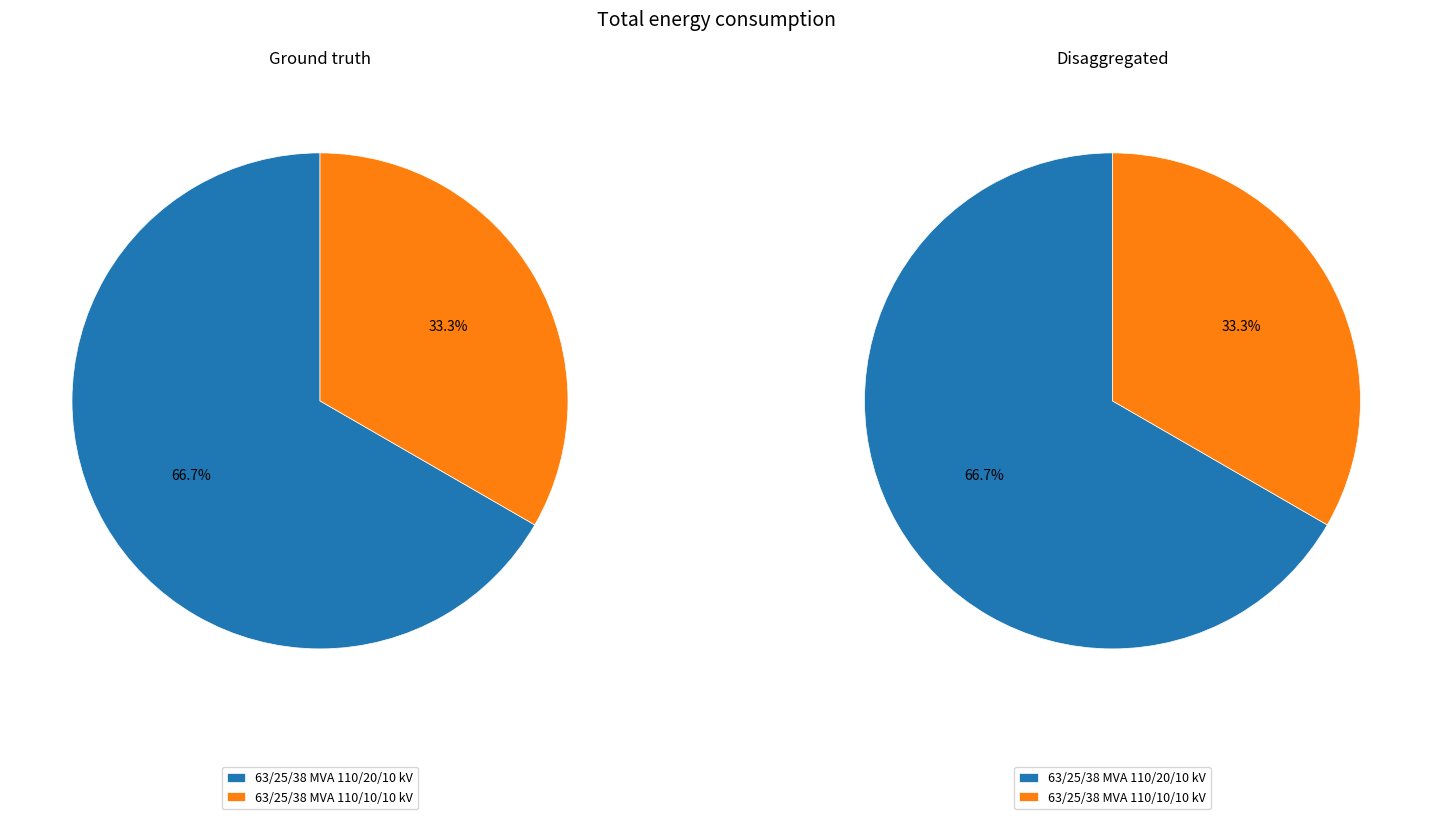

Which slice is the largest?

63/25/38 MVA 110/20/10 kV